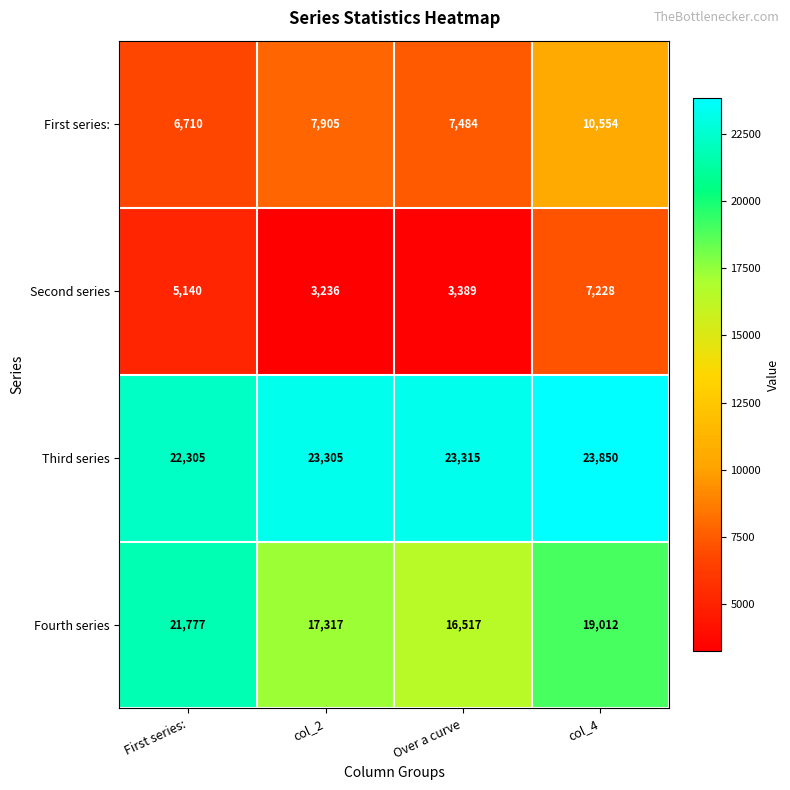

Read the First series: value at Over a curve, to the nearest 100.

7500